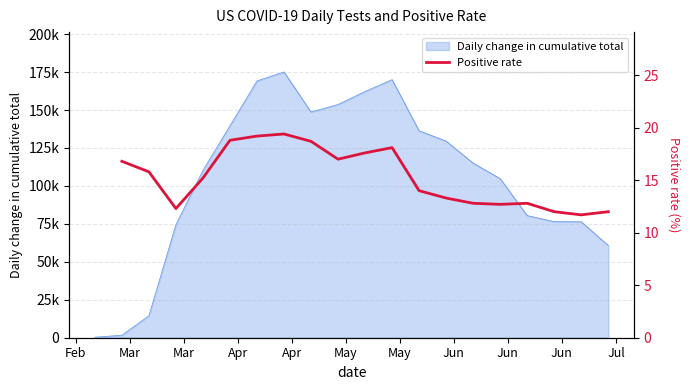

What is the average value?

15.3